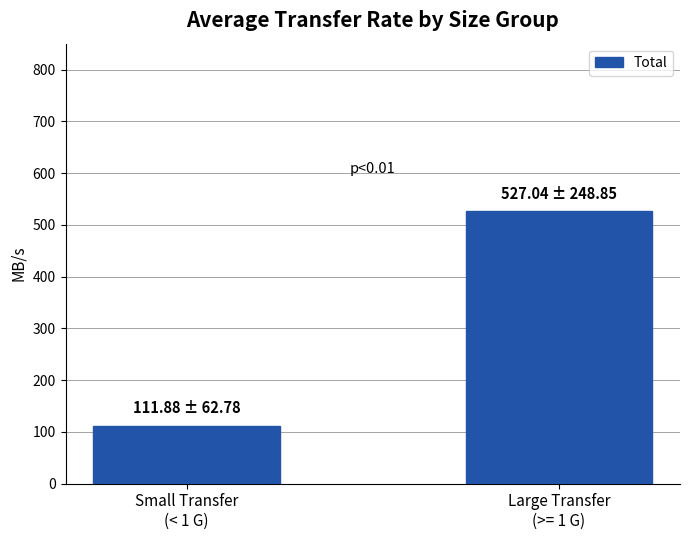

What is the sum of the values at Large Transfer
(>= 1 G) and Small Transfer
(< 1 G)?

638.9